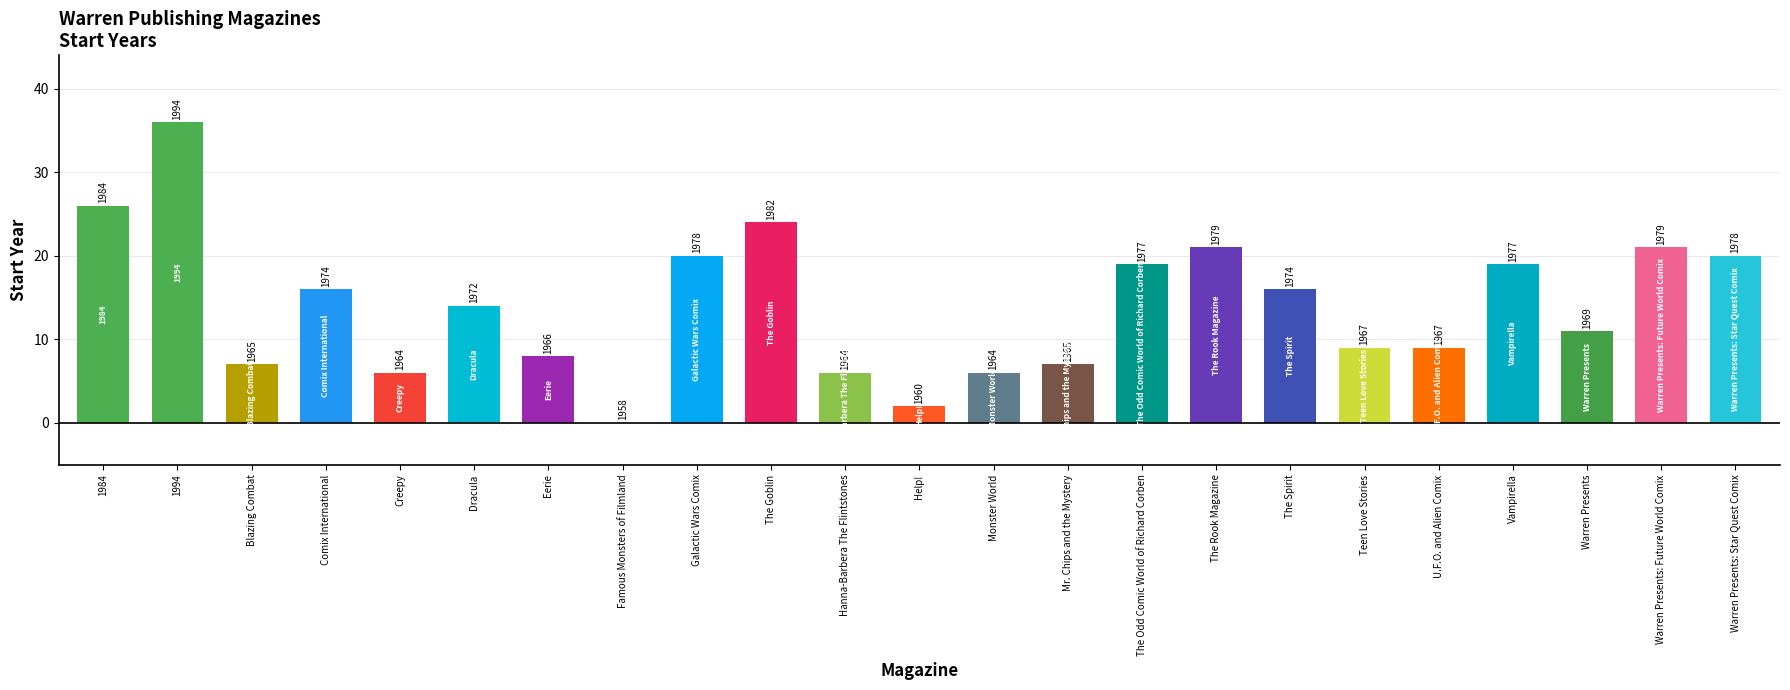

What value does the data have at Mr. Chips and the Mystery?

7